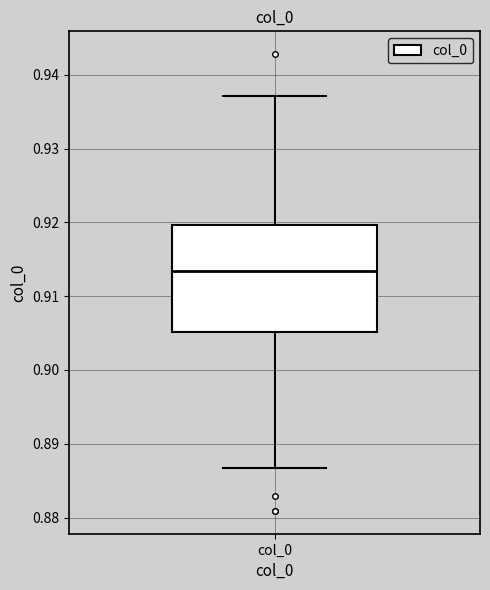

Where does the median line of the box for col_0 sit on the y-axis? The values are not printed on the chart, so give them approximately, as read against the axis.

0.913